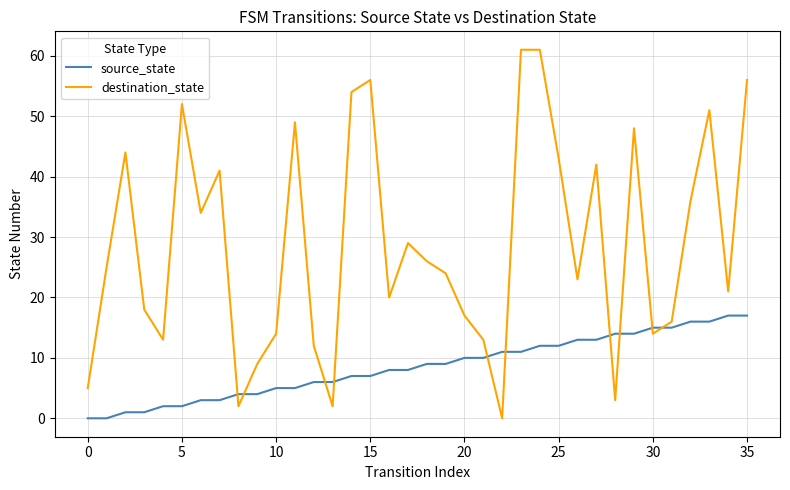

What is the difference between the maximum and minimum values in the source_state series?

17